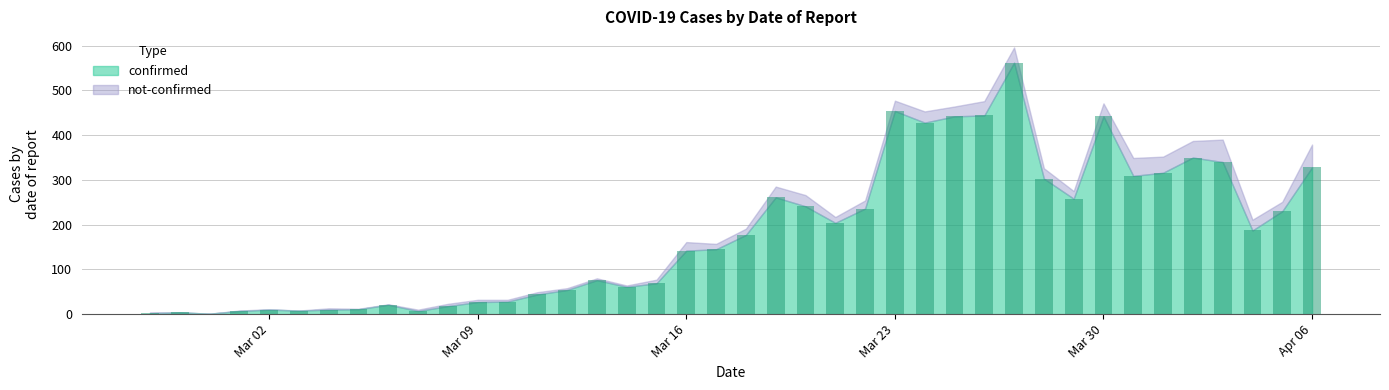

What is the sum of all values?

7257